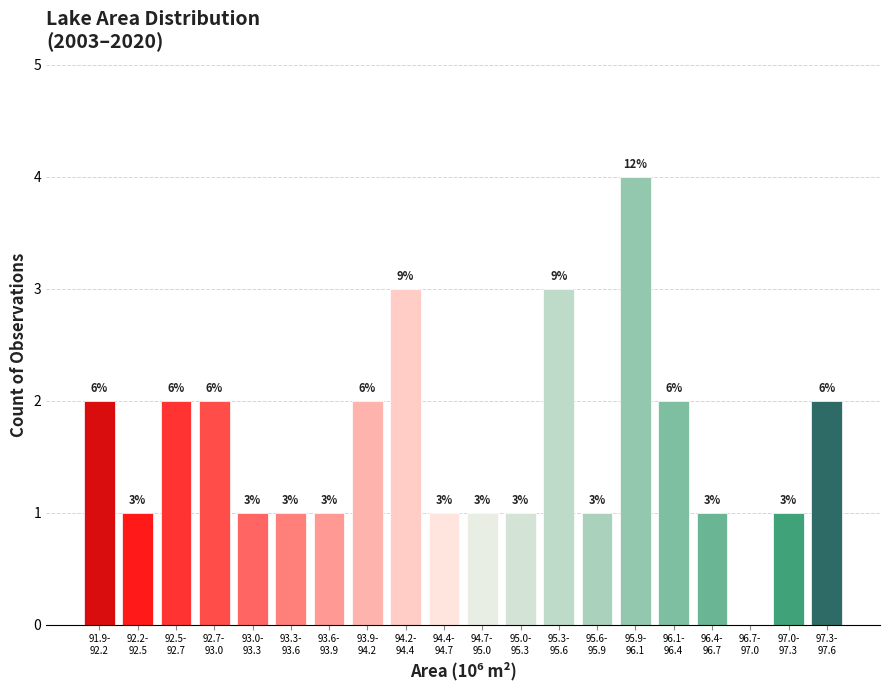

What is the sum of all values?

32